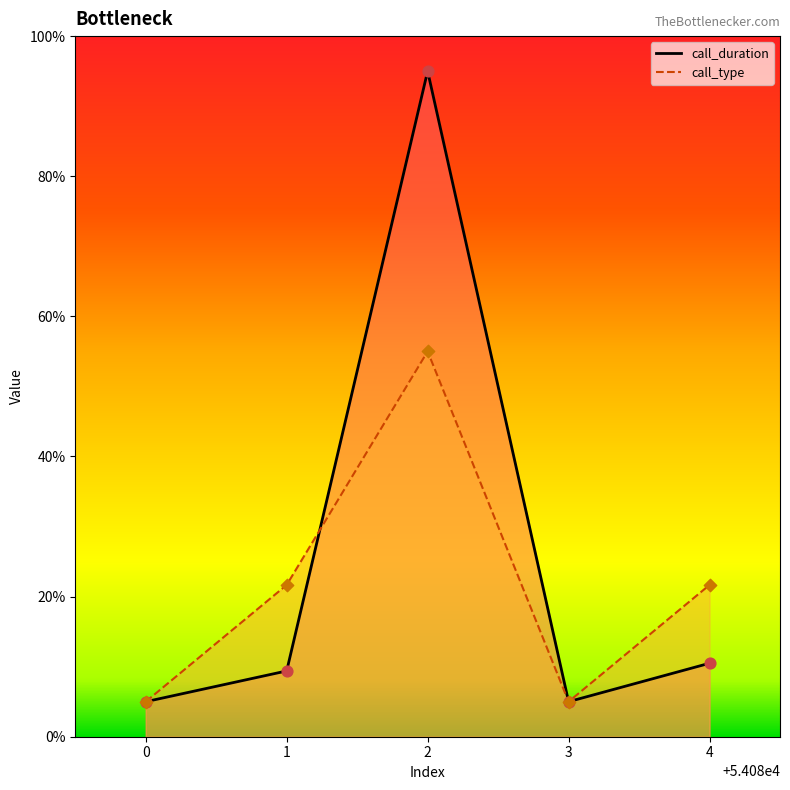

Which series has the widest spread of Y values?

call_duration